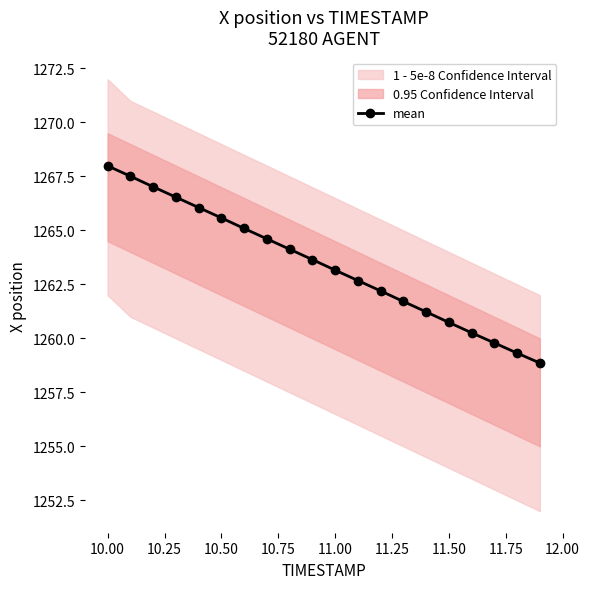

What is the minimum value shown in the chart?

1258.9